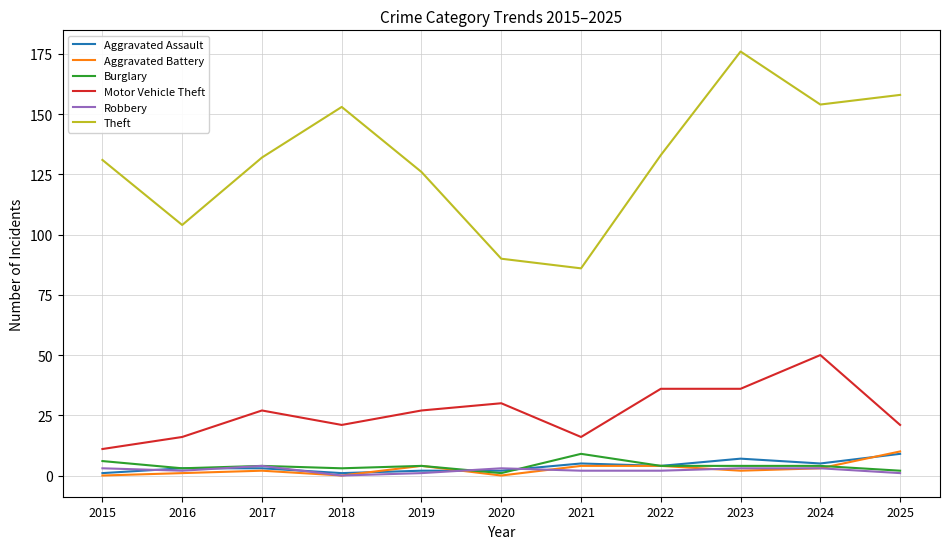

What is the maximum value shown in the chart?

176